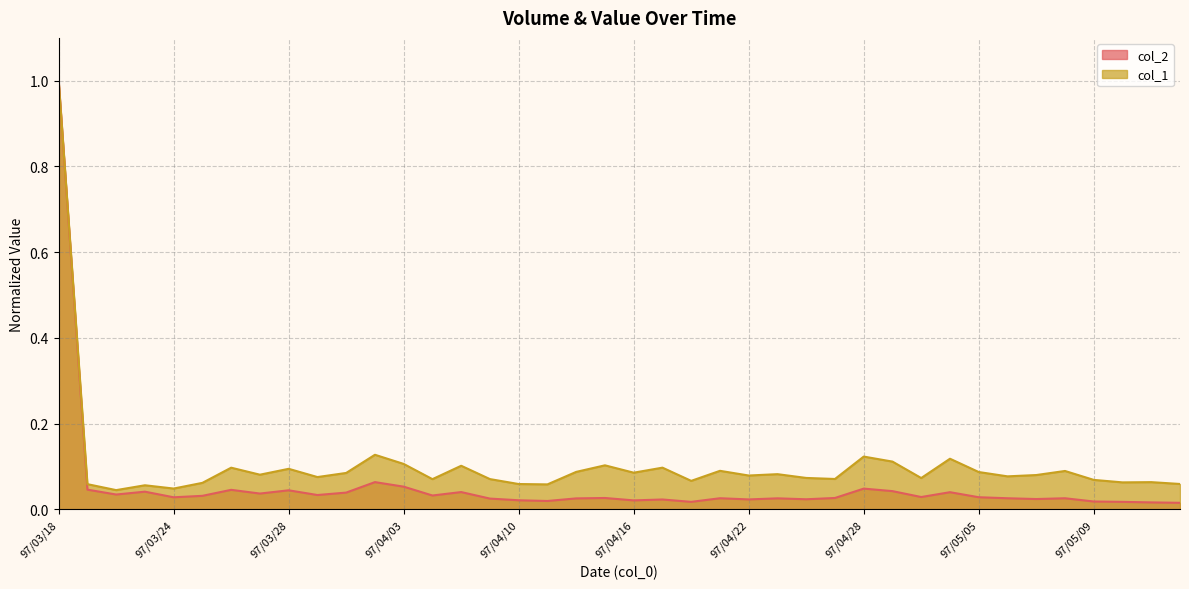

True or false: col_1 and col_2 intersect in this chart.

False